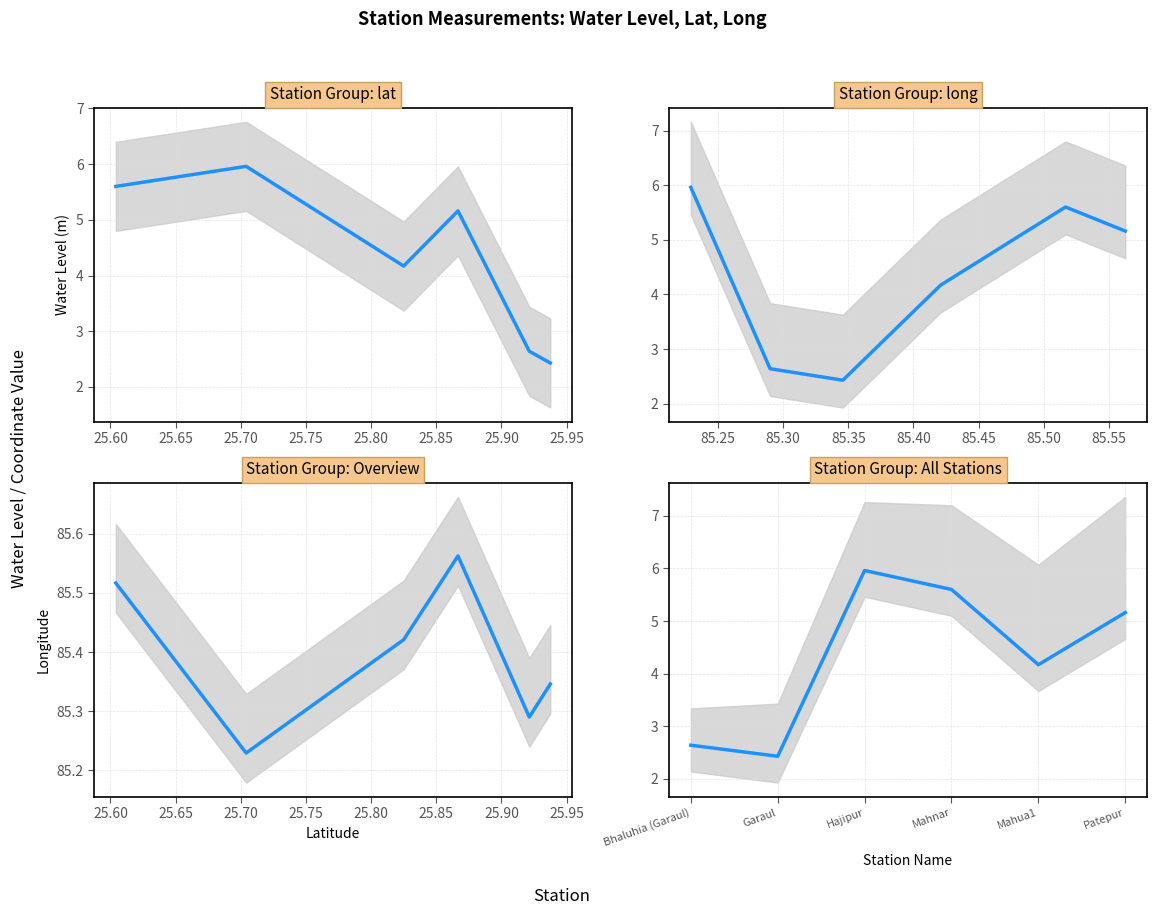

At 25.70, list the series in order from smallest to largest.

water_level (in m), long